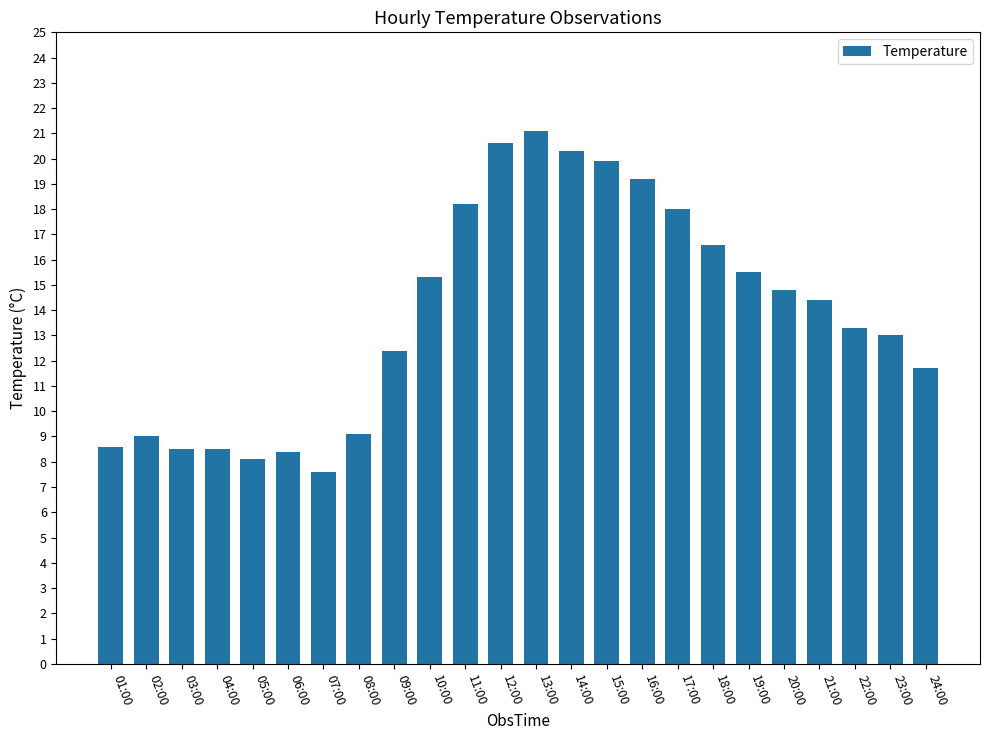

What is the label of the 15th bar from the left?

15:00